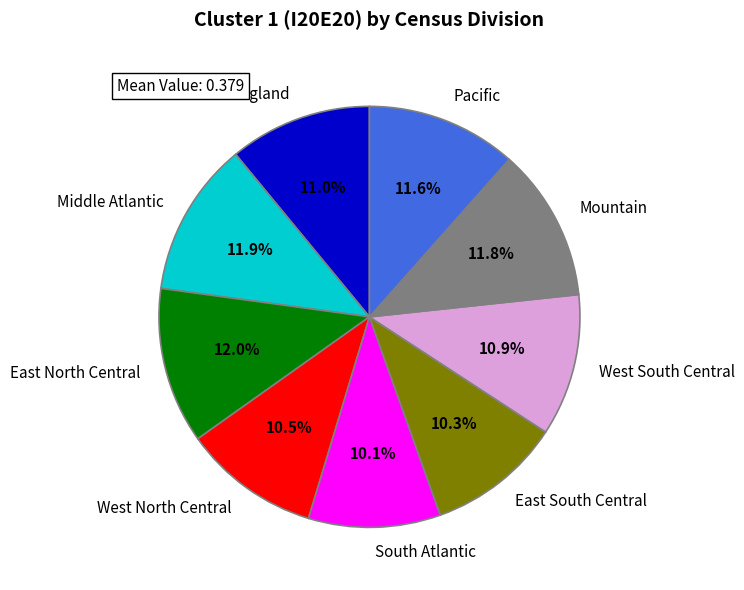

What portion of the pie excludes West North Central?

89.5%